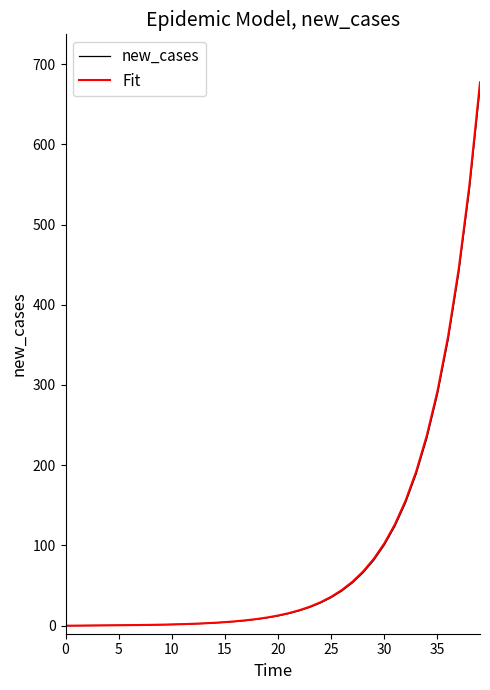

What is the highest value of the Fit series?

677.1